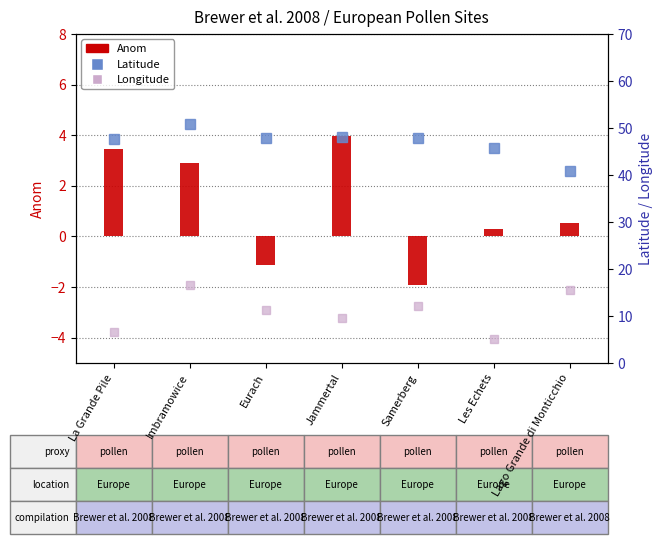

Reading left to right, list all the values displayed in this chart.

Anom: 3.5	2.9	-1.1	4.0	-1.9	0.3	0.5
Latitude: 47.7	50.9	47.8	48.1	47.8	45.8	40.9
Longitude: 6.5	16.6	11.3	9.5	12.2	5.0	15.6